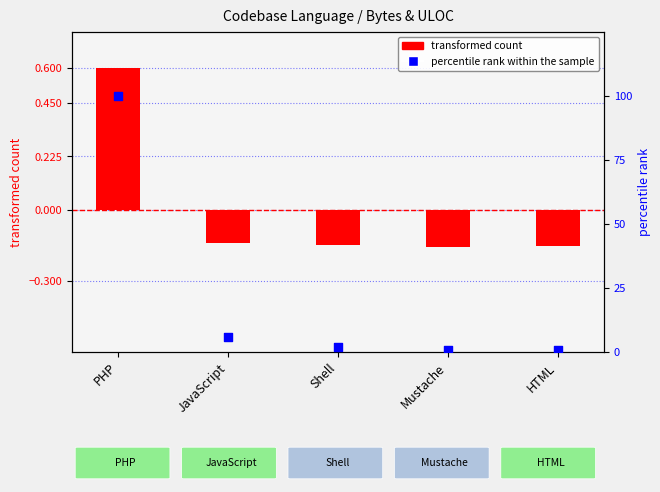

Which series reaches the minimum Y coordinate?

transformed count